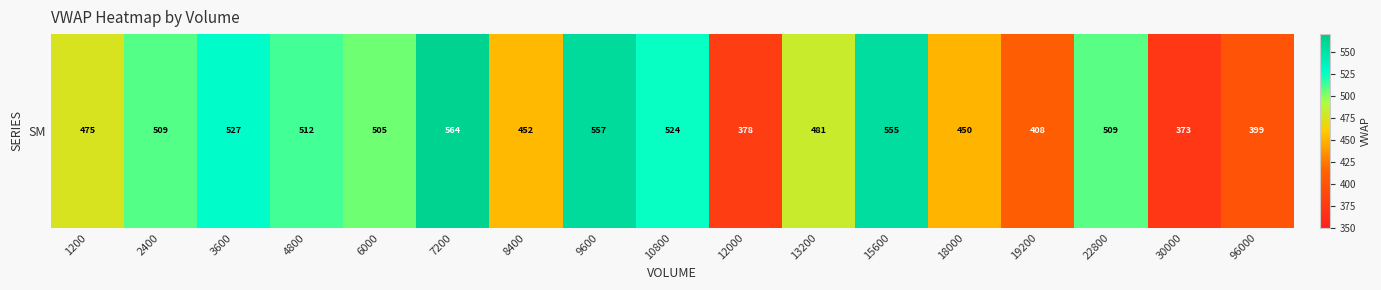

How many data points are above 504?

9